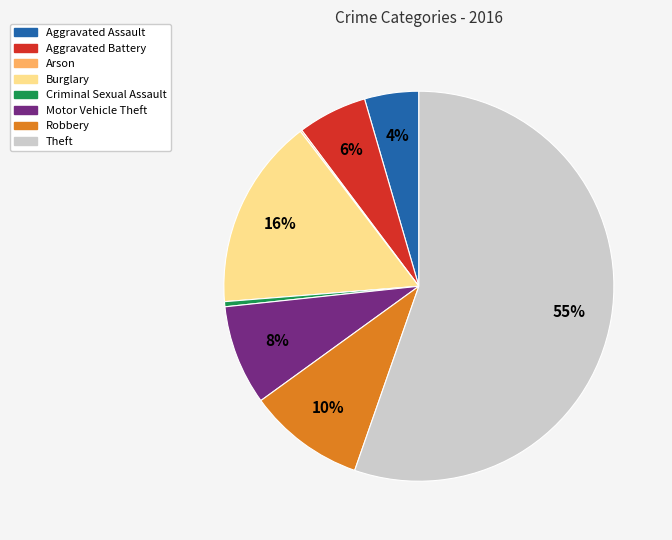

To the nearest percent, what is the average slice percentage?

12%